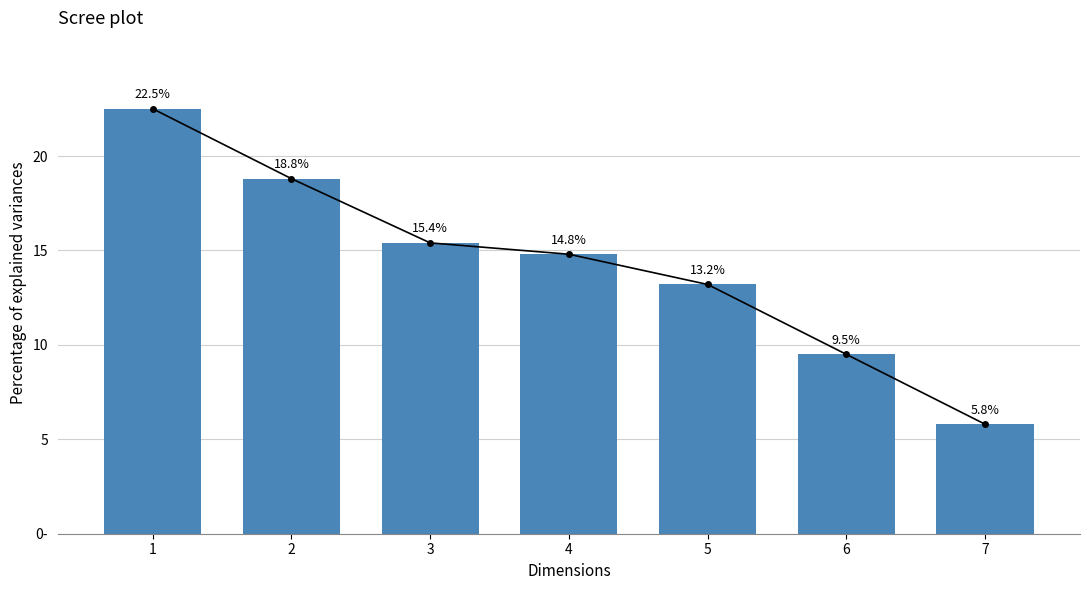

Approximately how many times larger is the value at 7 compared to 2?

0.3